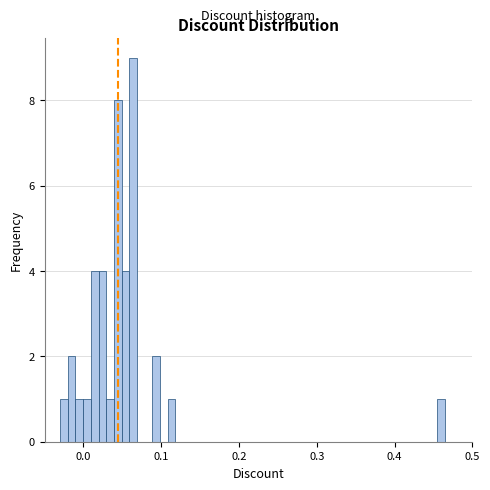

Around what value on the x-axis is the tallest bar? Give the approximate position of its centre, as read against the axis.

0.06